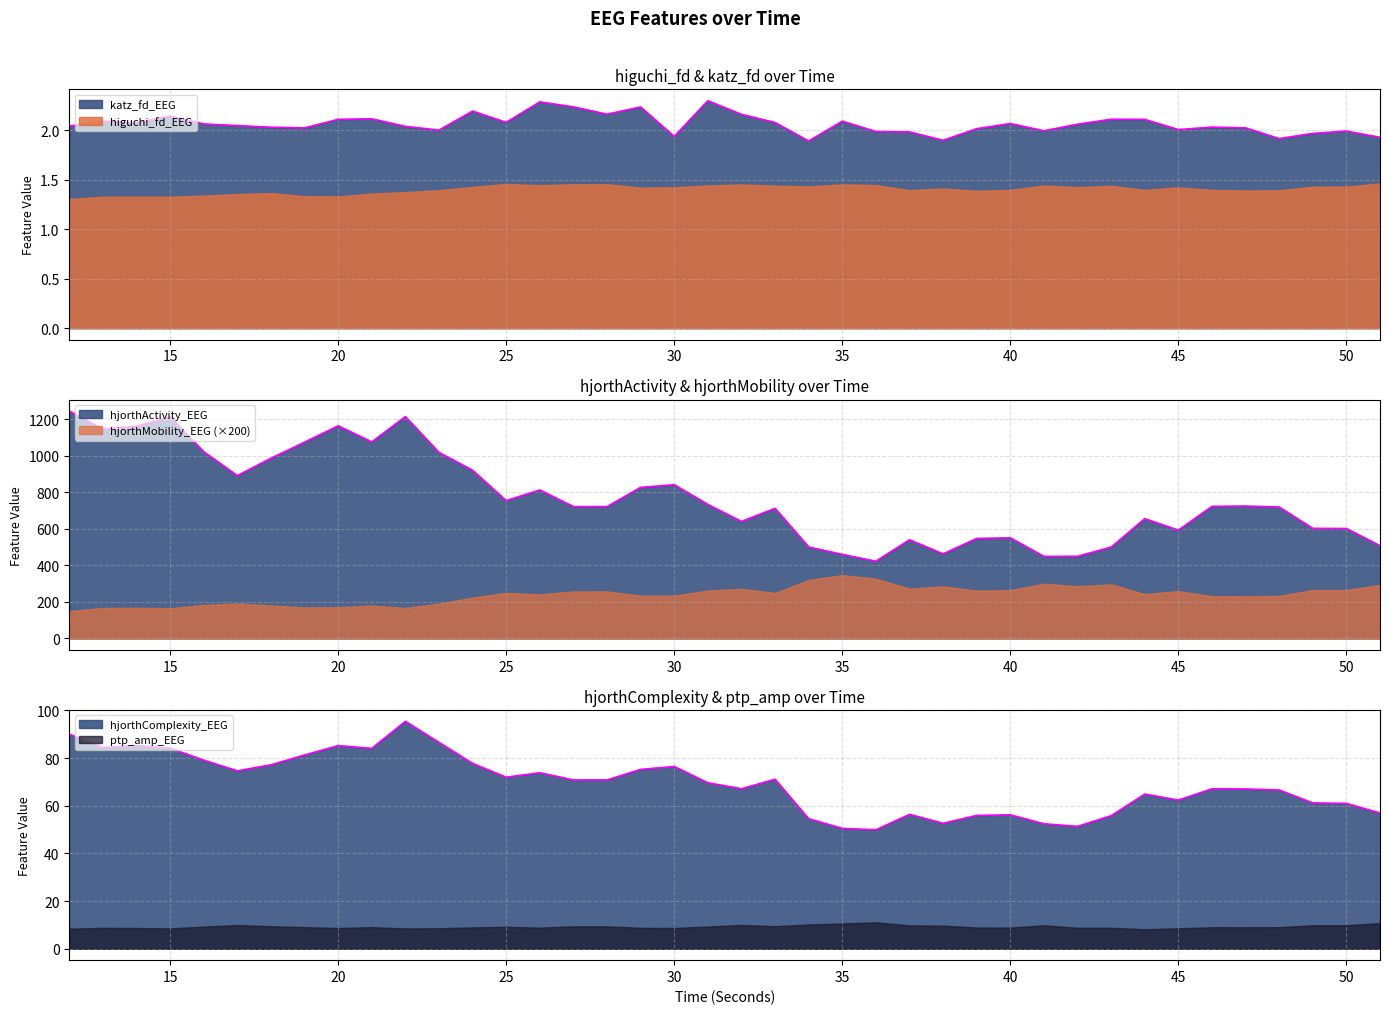

Does the chart have visible grid lines?

Yes